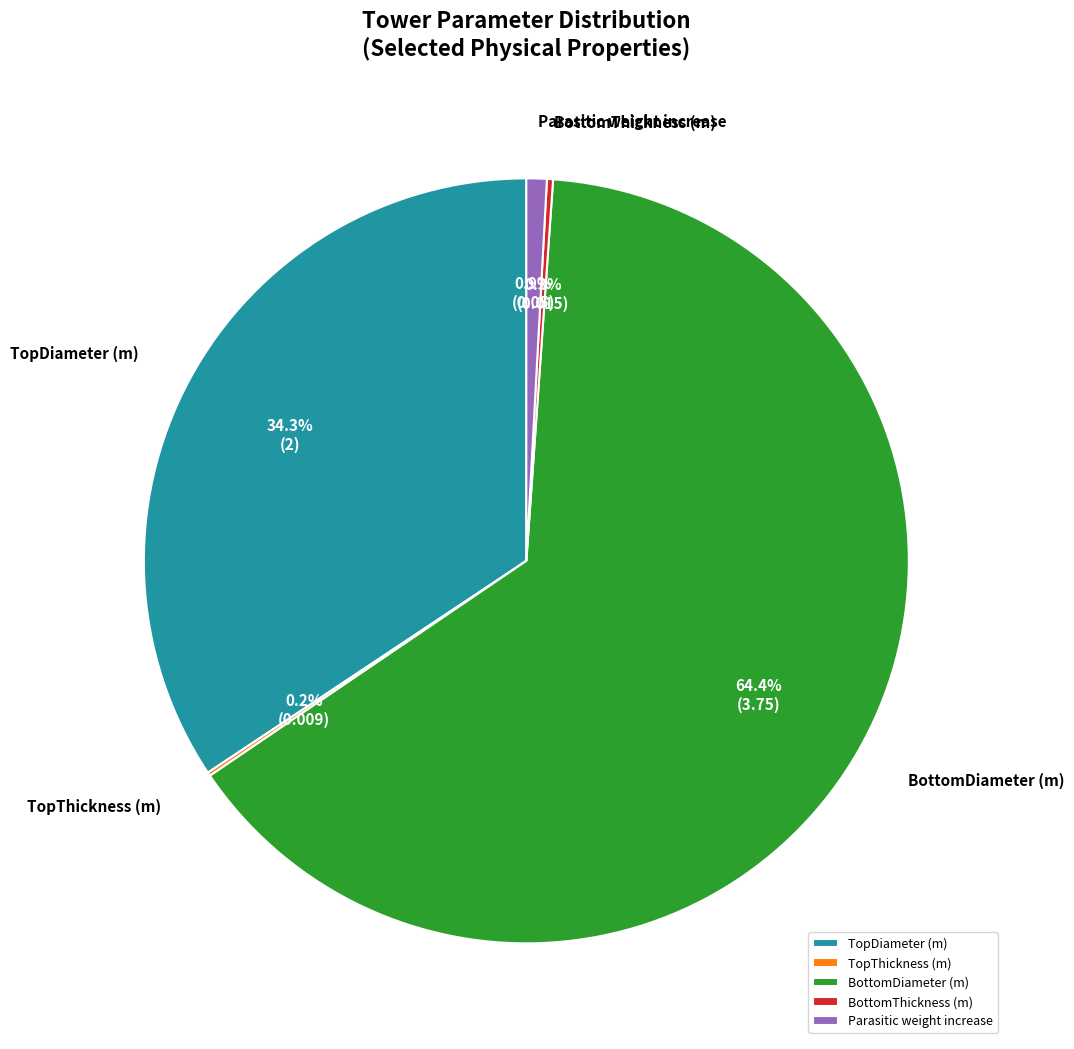

Approximately how many times larger is the value at TopDiameter (m) compared to BottomDiameter (m)?

0.5